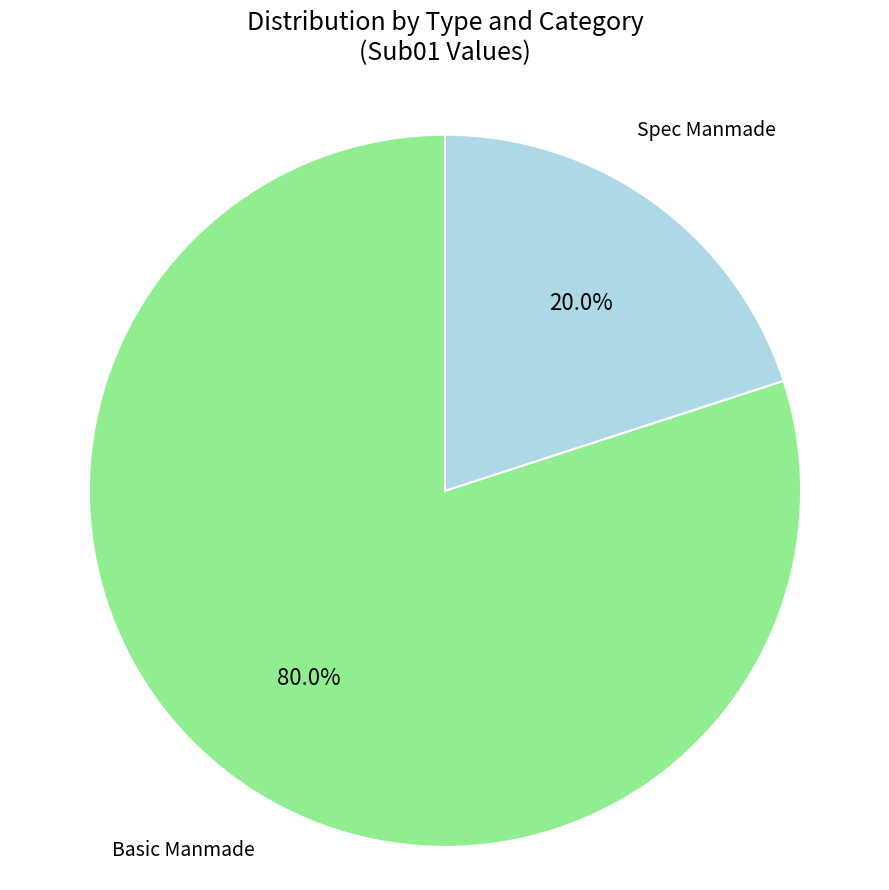

Does any single category account for the majority?

Yes